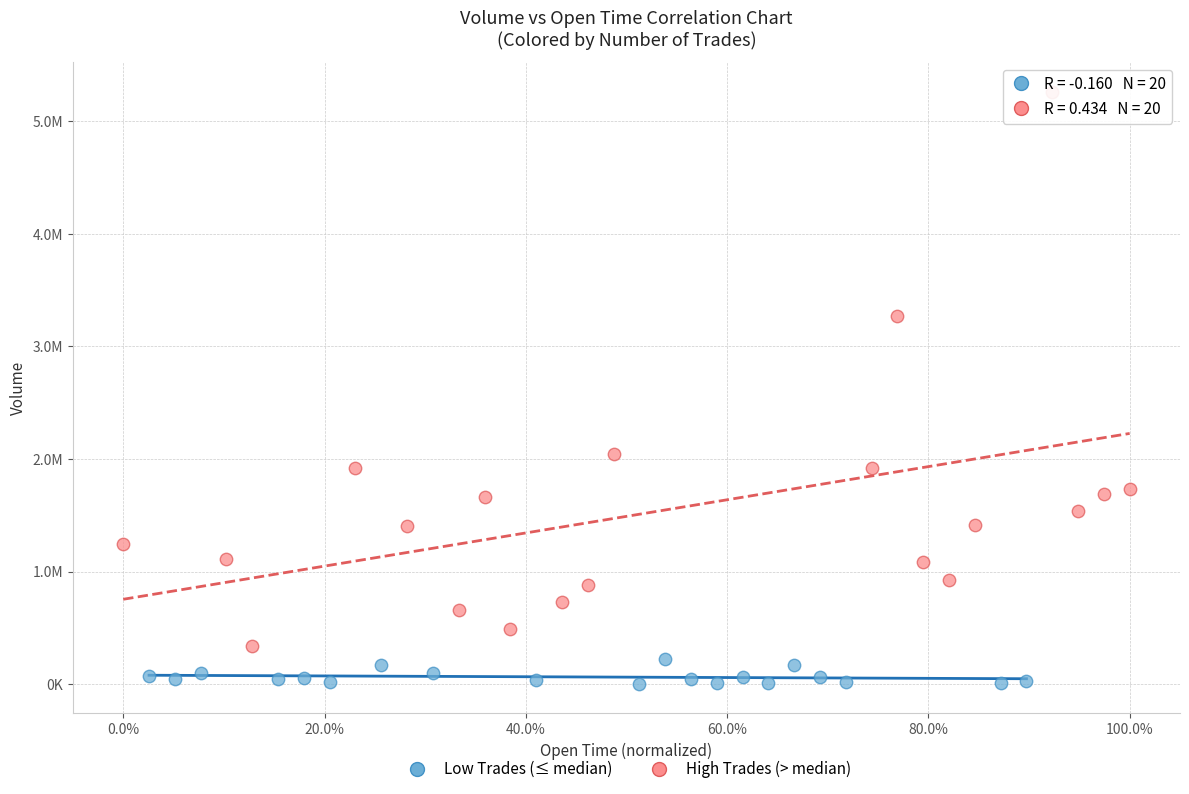

Which series reaches the minimum Y coordinate?

Low Trades (≤ median)